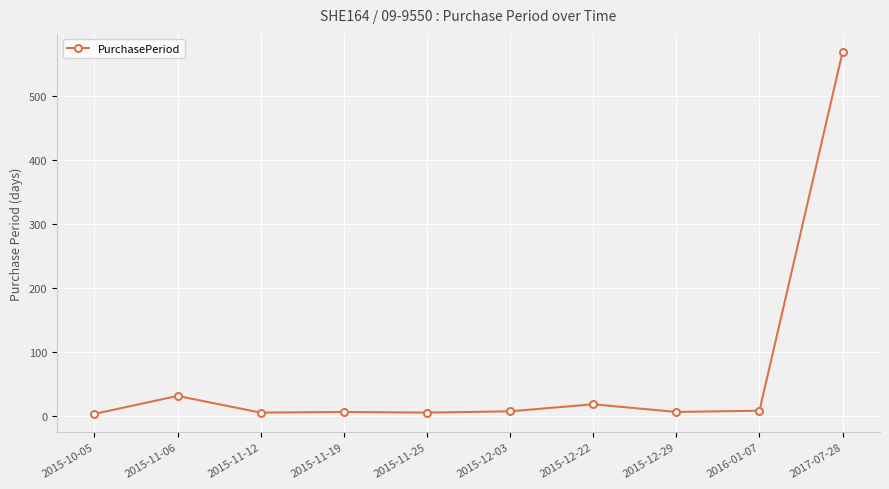

Is it true that the value at 2017-07-28 is 223?

False